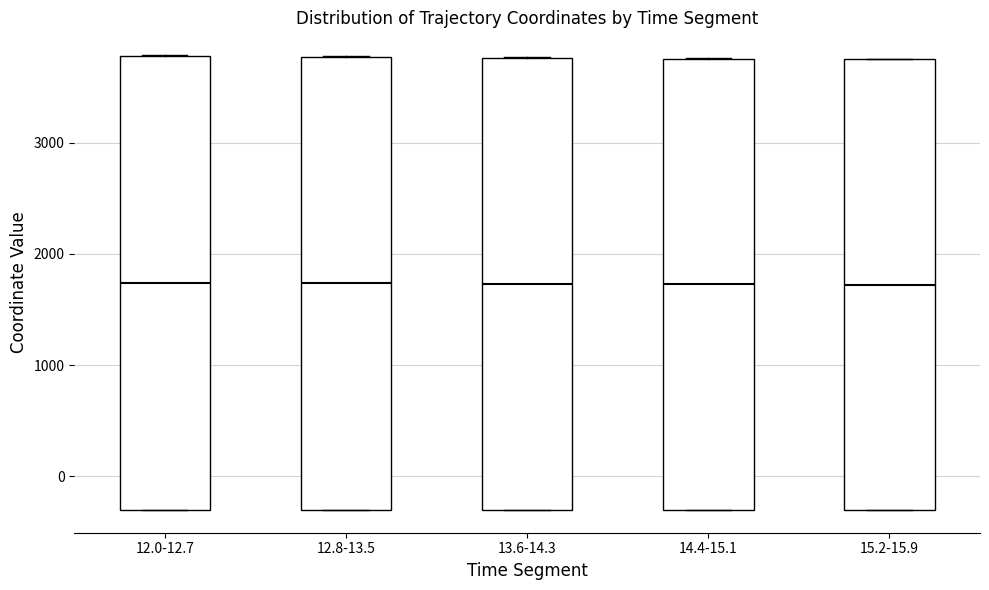

Reading left to right, transcribe this box plot: for each box, give where its median line is, the range the box spans, and where its two whiskers end, as read against the y-axis. The values are not printed on the chart, so give them approximately, as read against the axis.

12.0-12.7: median 1700, box -300 to 3800, whiskers -300 to 3800
12.8-13.5: median 1700, box -300 to 3800, whiskers -300 to 3800
13.6-14.3: median 1700, box -300 to 3800, whiskers -300 to 3800
14.4-15.1: median 1700, box -300 to 3800, whiskers -300 to 3800
15.2-15.9: median 1700, box -300 to 3800, whiskers -300 to 3800